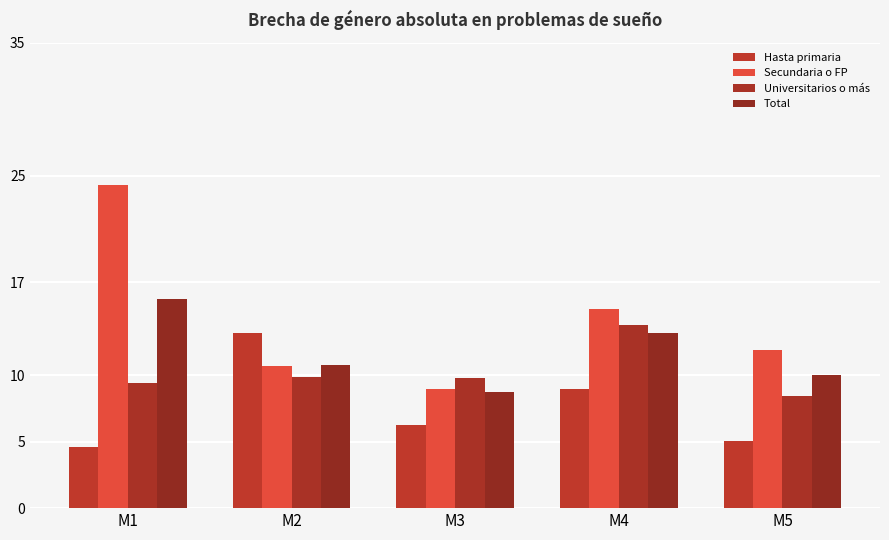

What is the difference between the second highest and minimum values in the Universitarios o más series?

1.4